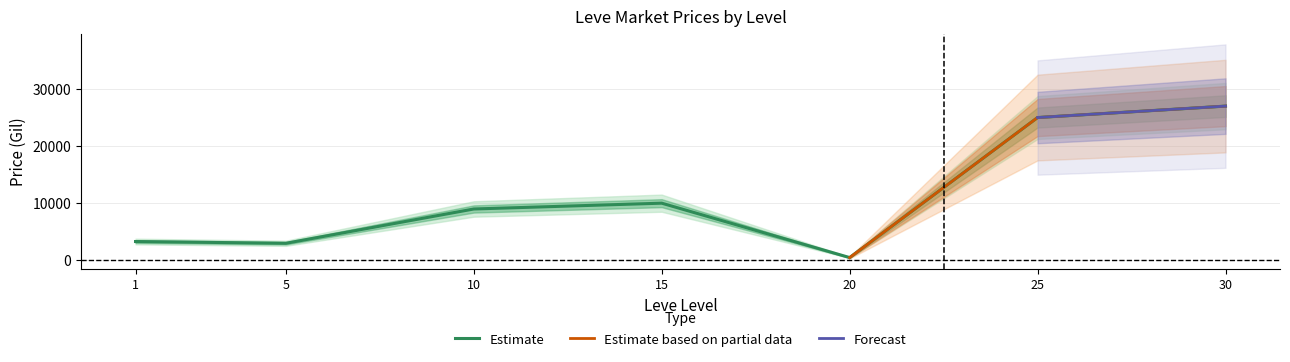

What is the maximum value for Estimate?

27000